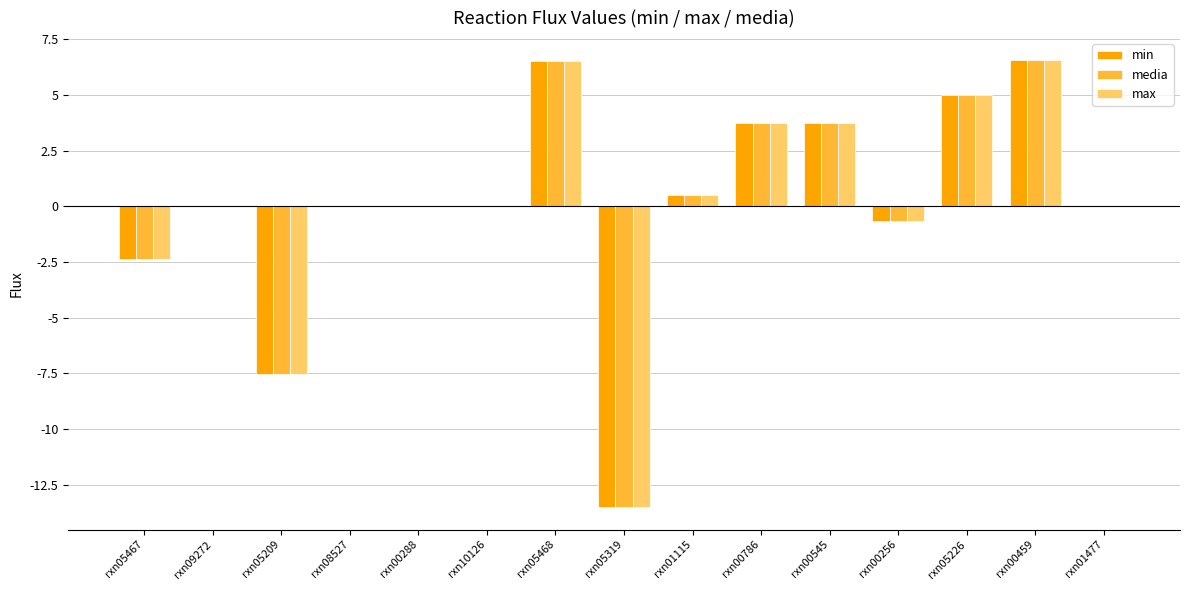

What is the maximum value shown in the chart?

6.6